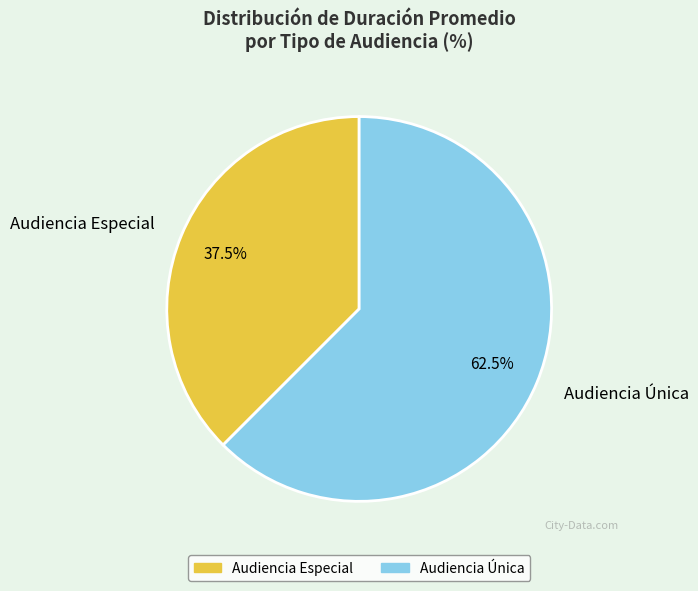

Is there a majority slice in this chart?

Yes